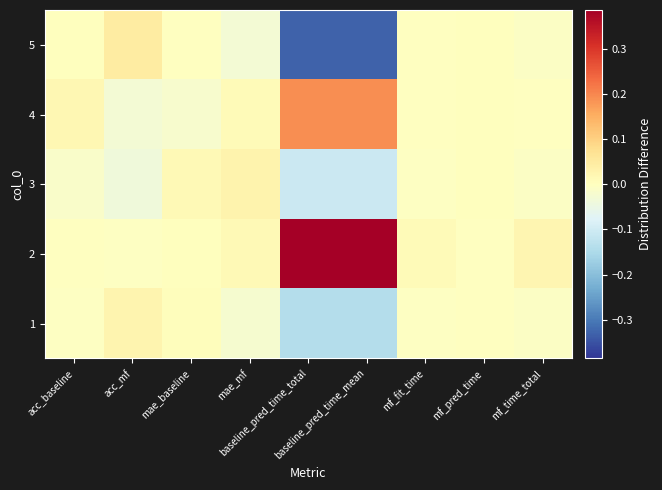

Reading right to left, extract all data points from this chart.

1: mf_time_total=-0.0	mf_pred_time=-0.0	mf_fit_time=-0.0	baseline_pred_time_mean=-0.1	baseline_pred_time_total=-0.1	mae_mf=-0.0	mae_baseline=0.0	acc_mf=0.0	acc_baseline=-0.0
2: mf_time_total=0.0	mf_pred_time=-0.0	mf_fit_time=0.0	baseline_pred_time_mean=0.4	baseline_pred_time_total=0.4	mae_mf=0.0	mae_baseline=0.0	acc_mf=-0.0	acc_baseline=-0.0
3: mf_time_total=-0.0	mf_pred_time=0.0	mf_fit_time=-0.0	baseline_pred_time_mean=-0.1	baseline_pred_time_total=-0.1	mae_mf=0.0	mae_baseline=0.0	acc_mf=-0.0	acc_baseline=-0.0
4: mf_time_total=-0.0	mf_pred_time=0.0	mf_fit_time=-0.0	baseline_pred_time_mean=0.2	baseline_pred_time_total=0.2	mae_mf=0.0	mae_baseline=-0.0	acc_mf=-0.0	acc_baseline=0.0
5: mf_time_total=-0.0	mf_pred_time=0.0	mf_fit_time=-0.0	baseline_pred_time_mean=-0.3	baseline_pred_time_total=-0.3	mae_mf=-0.0	mae_baseline=-0.0	acc_mf=0.0	acc_baseline=0.0